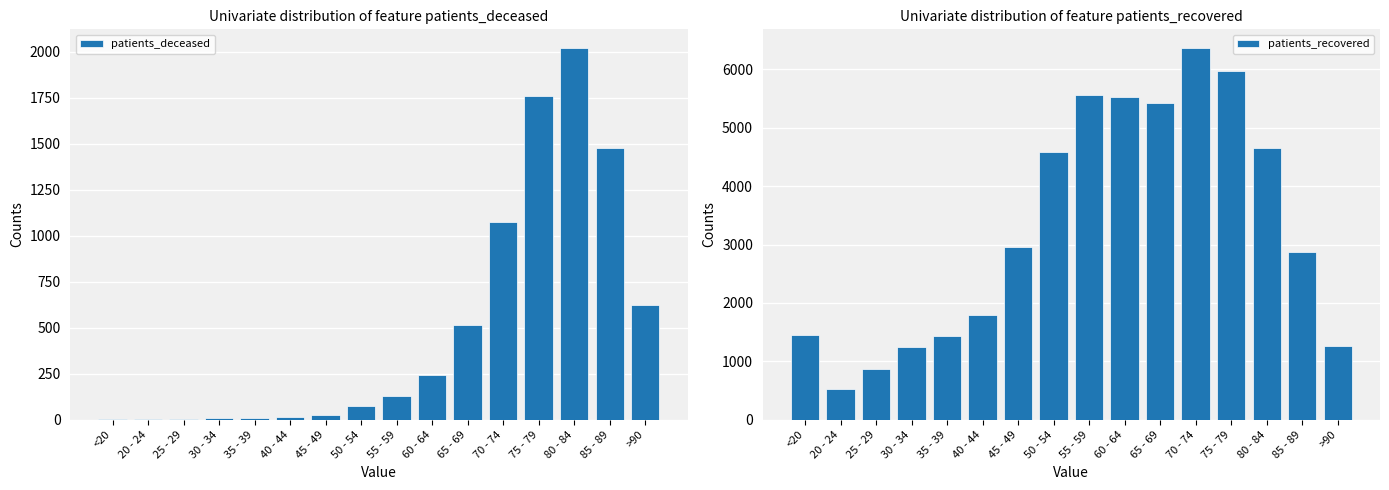

What position from the right is 35 - 39?

12